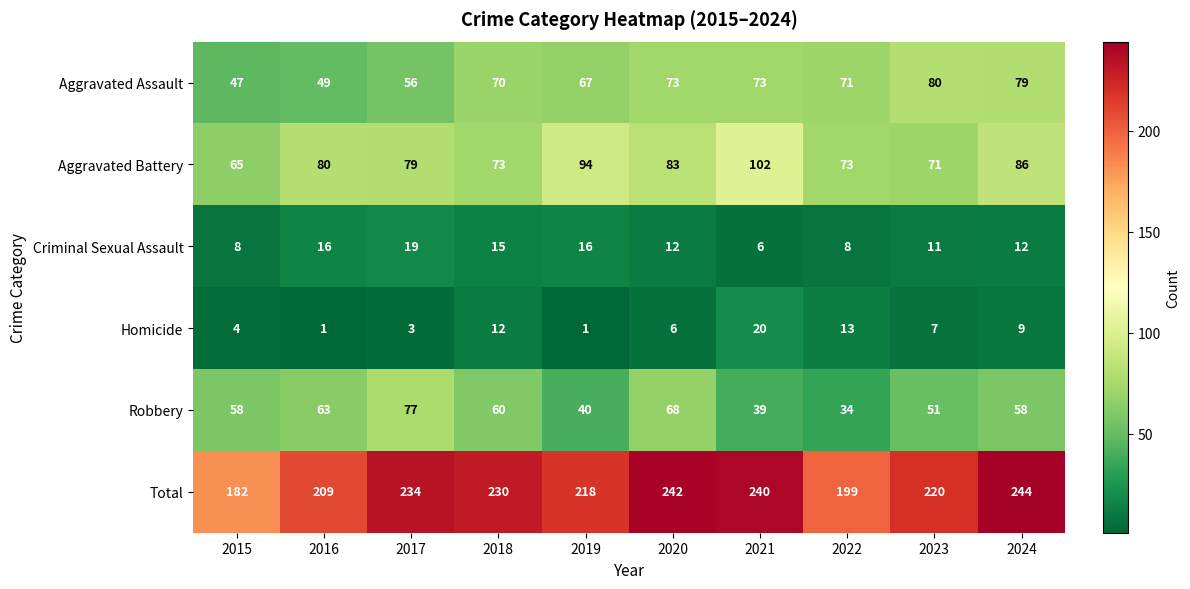

What is the total value across all series at 2024?

488